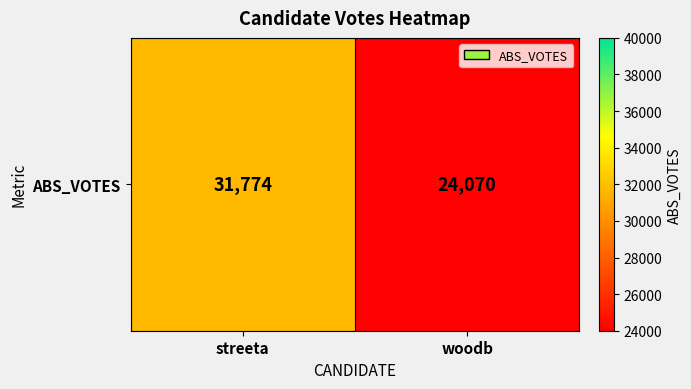

At which category does the chart reach its peak across all series?

streeta